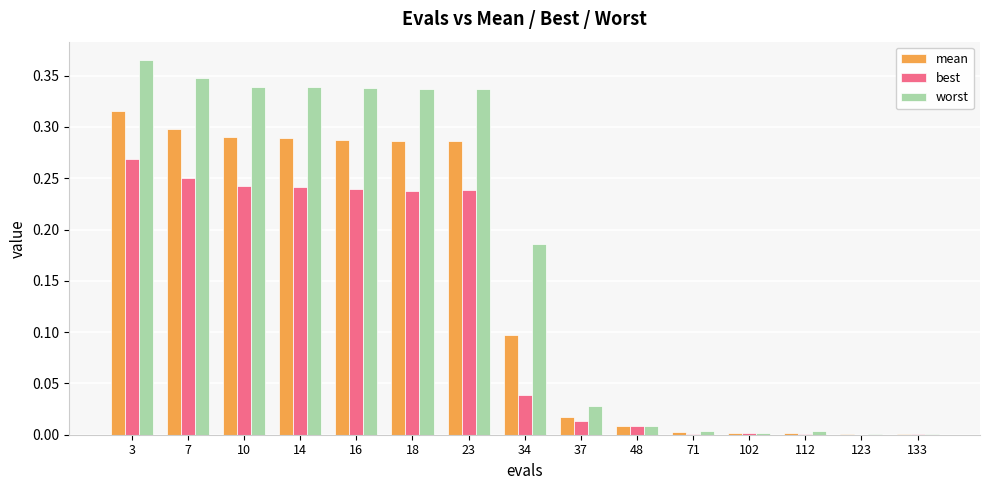

At which category is the sum across all series the highest?

3